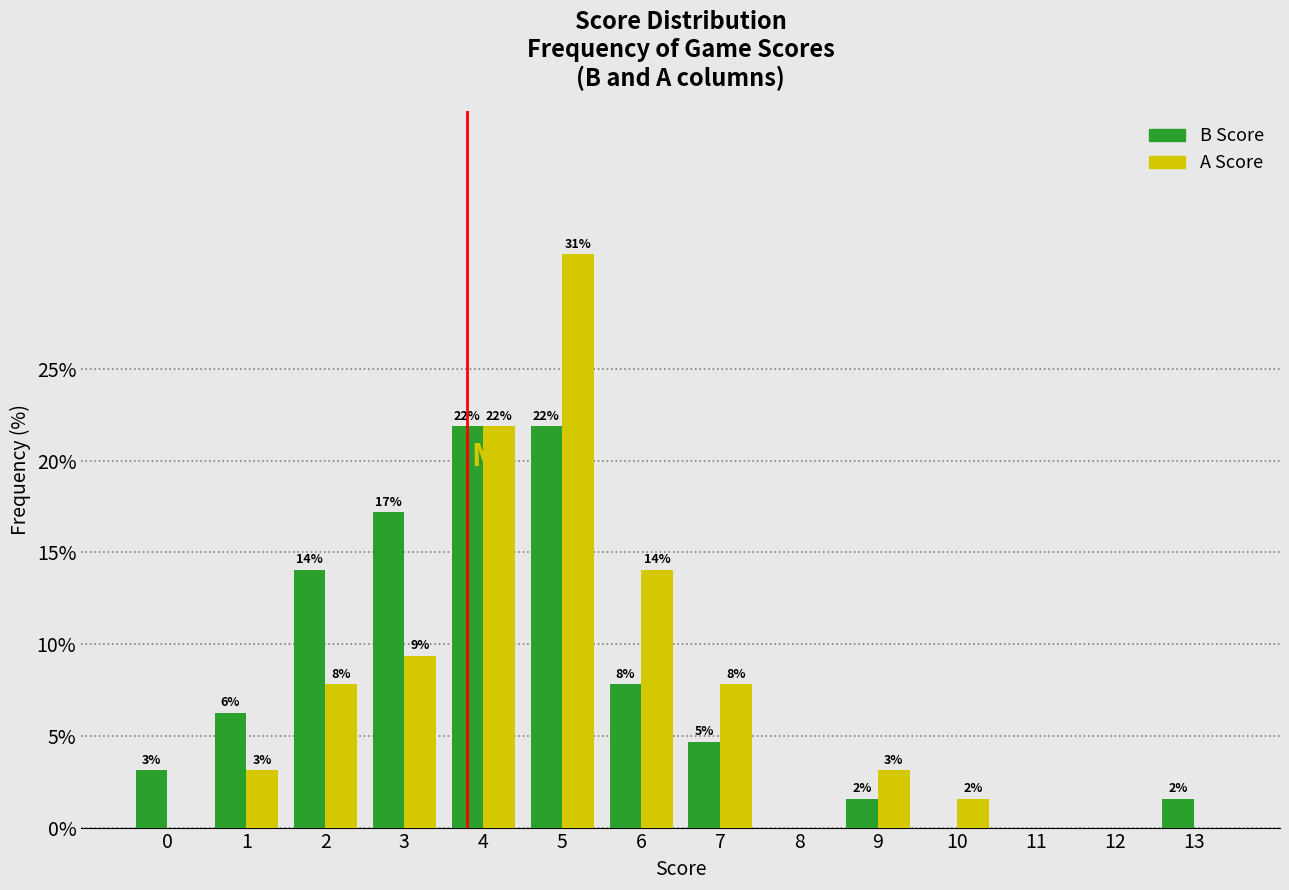

Are the bars horizontal?

No